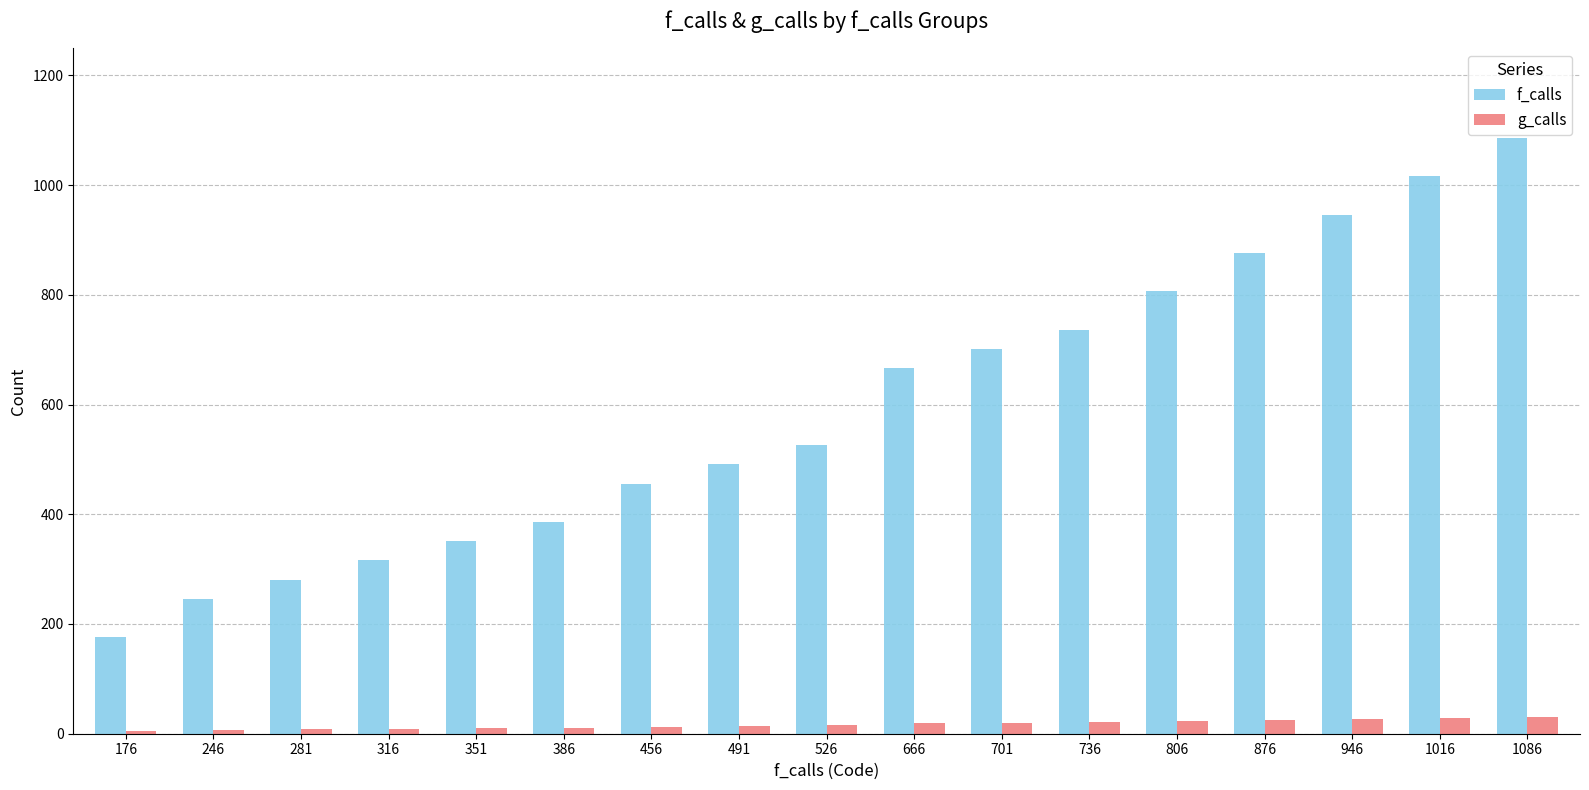

Rank the series by their maximum value, from lowest to highest.

g_calls, f_calls